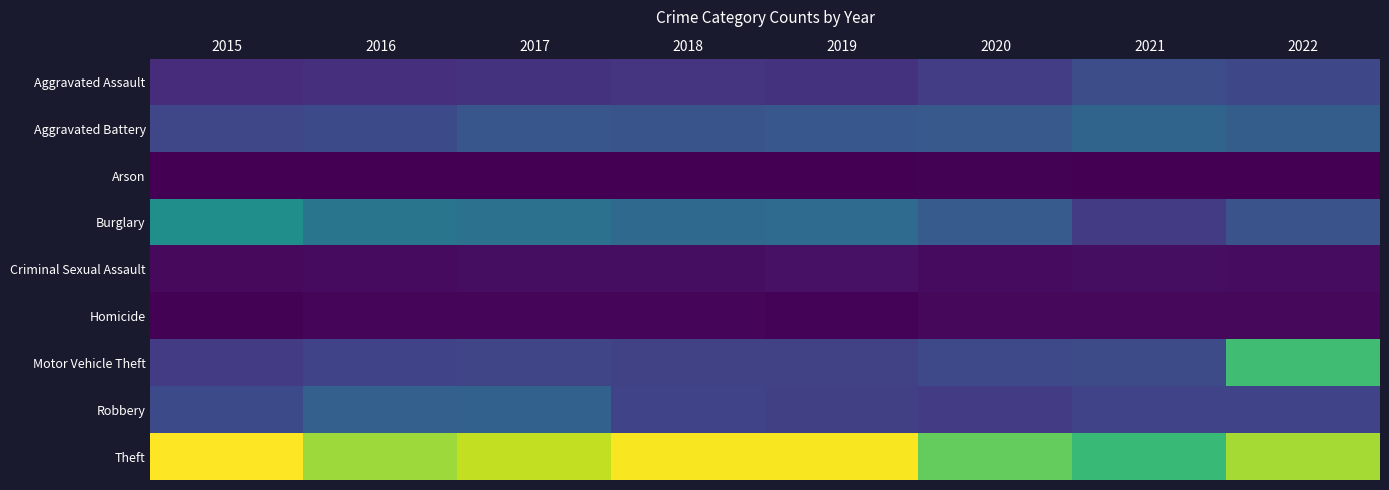

Reading left to right, list all the values displayed in this chart.

Aggravated Assault: 2015=194	2016=206	2017=224	2018=225	2019=223	2020=273	2021=351	2022=325
Aggravated Battery: 2015=316	2016=335	2017=398	2018=388	2019=406	2020=415	2021=478	2022=438
Arson: 2015=8	2016=7	2017=10	2018=7	2019=12	2020=17	2021=12	2022=11
Burglary: 2015=736	2016=575	2017=561	2018=506	2019=516	2020=425	2021=260	2022=384
Criminal Sexual Assault: 2015=46	2016=50	2017=61	2018=60	2019=77	2020=48	2021=61	2022=54
Homicide: 2015=15	2016=26	2017=33	2018=25	2019=22	2020=41	2021=38	2022=36
Motor Vehicle Theft: 2015=262	2016=303	2017=311	2018=297	2019=289	2020=332	2021=347	2022=1022
Robbery: 2015=335	2016=453	2017=459	2018=300	2019=286	2020=263	2021=299	2022=303
Theft: 2015=1470	2016=1255	2017=1337	2018=1458	2019=1457	2020=1124	2021=998	2022=1271